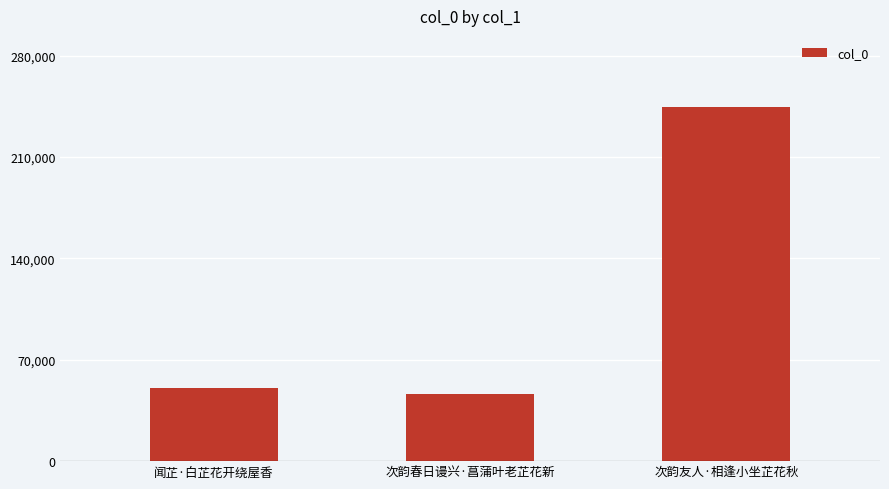

What is the maximum value shown in the chart?

244732